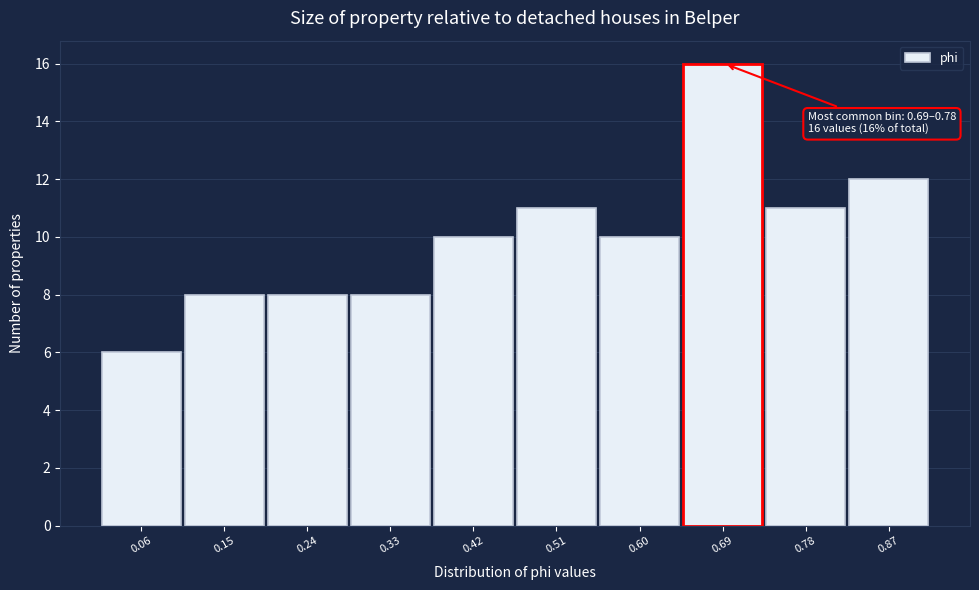

Reading left to right, what are all the values shown in this chart?

6	8	8	8	10	11	10	16	11	12